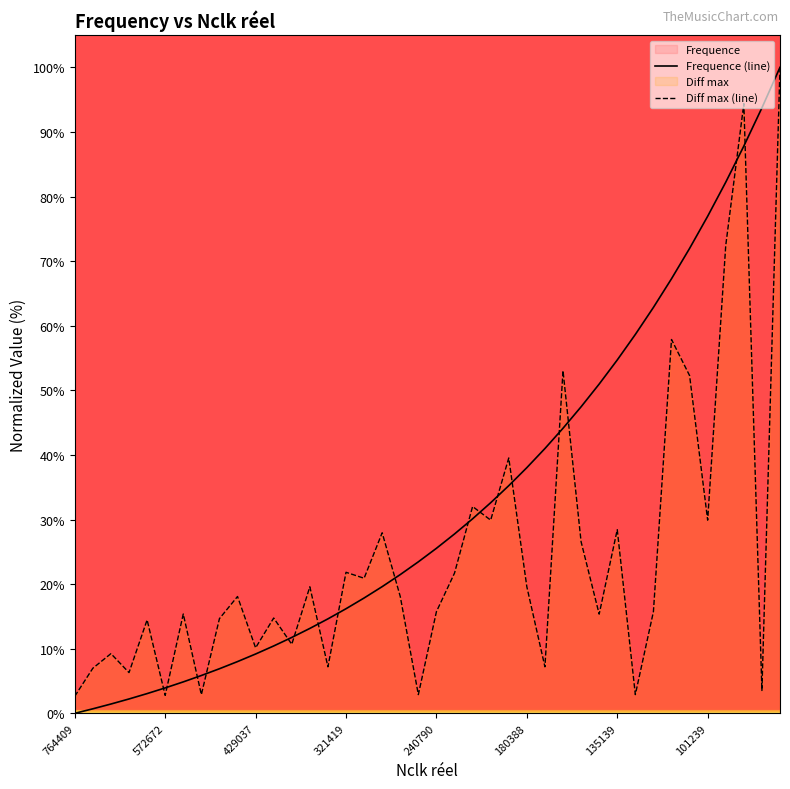

True or false: Frequence (line) has a value of 38.0 at 180388.

True